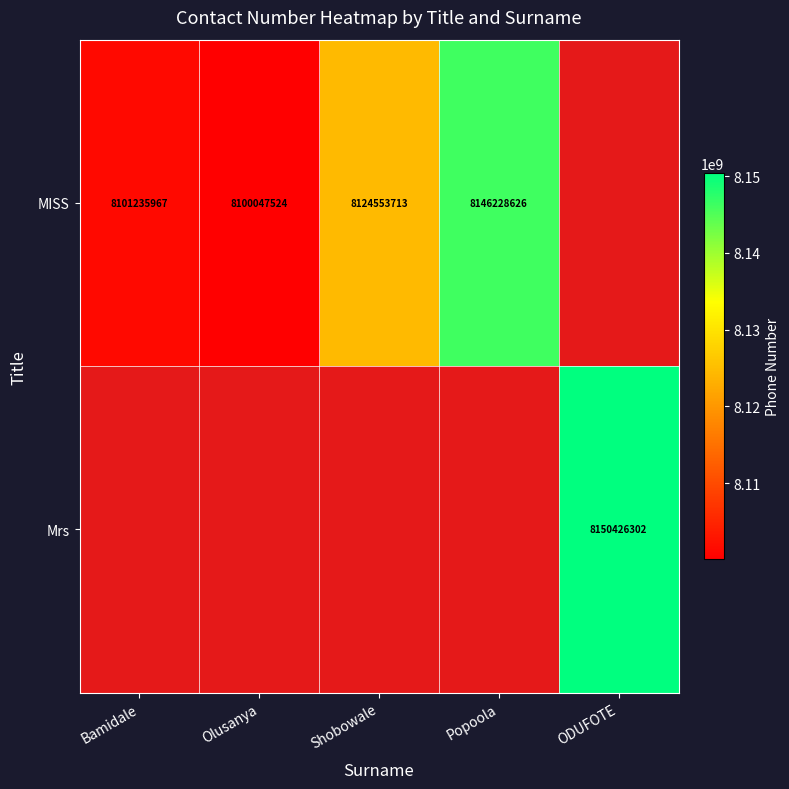

What is the difference between the MISS values at Popoola and Olusanya?

46181102